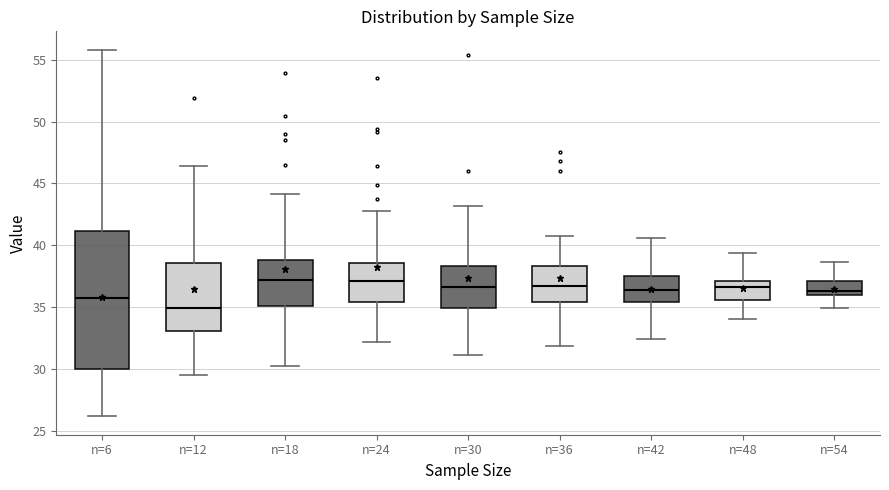

Which box's median line is the lowest?

n=12